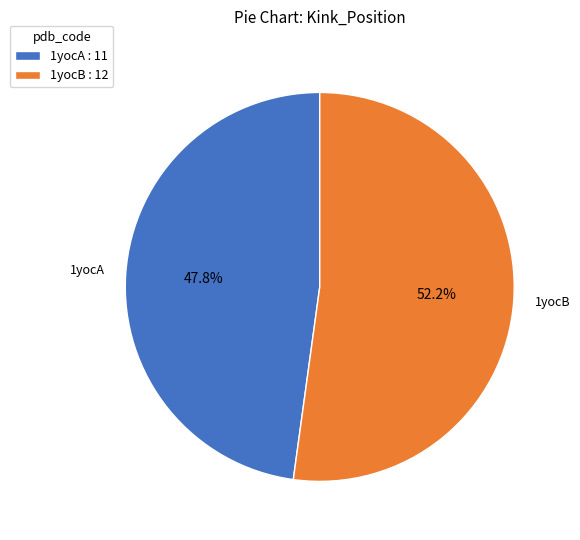

The 1yocB slice represents 52% of the pie. True or false?

True